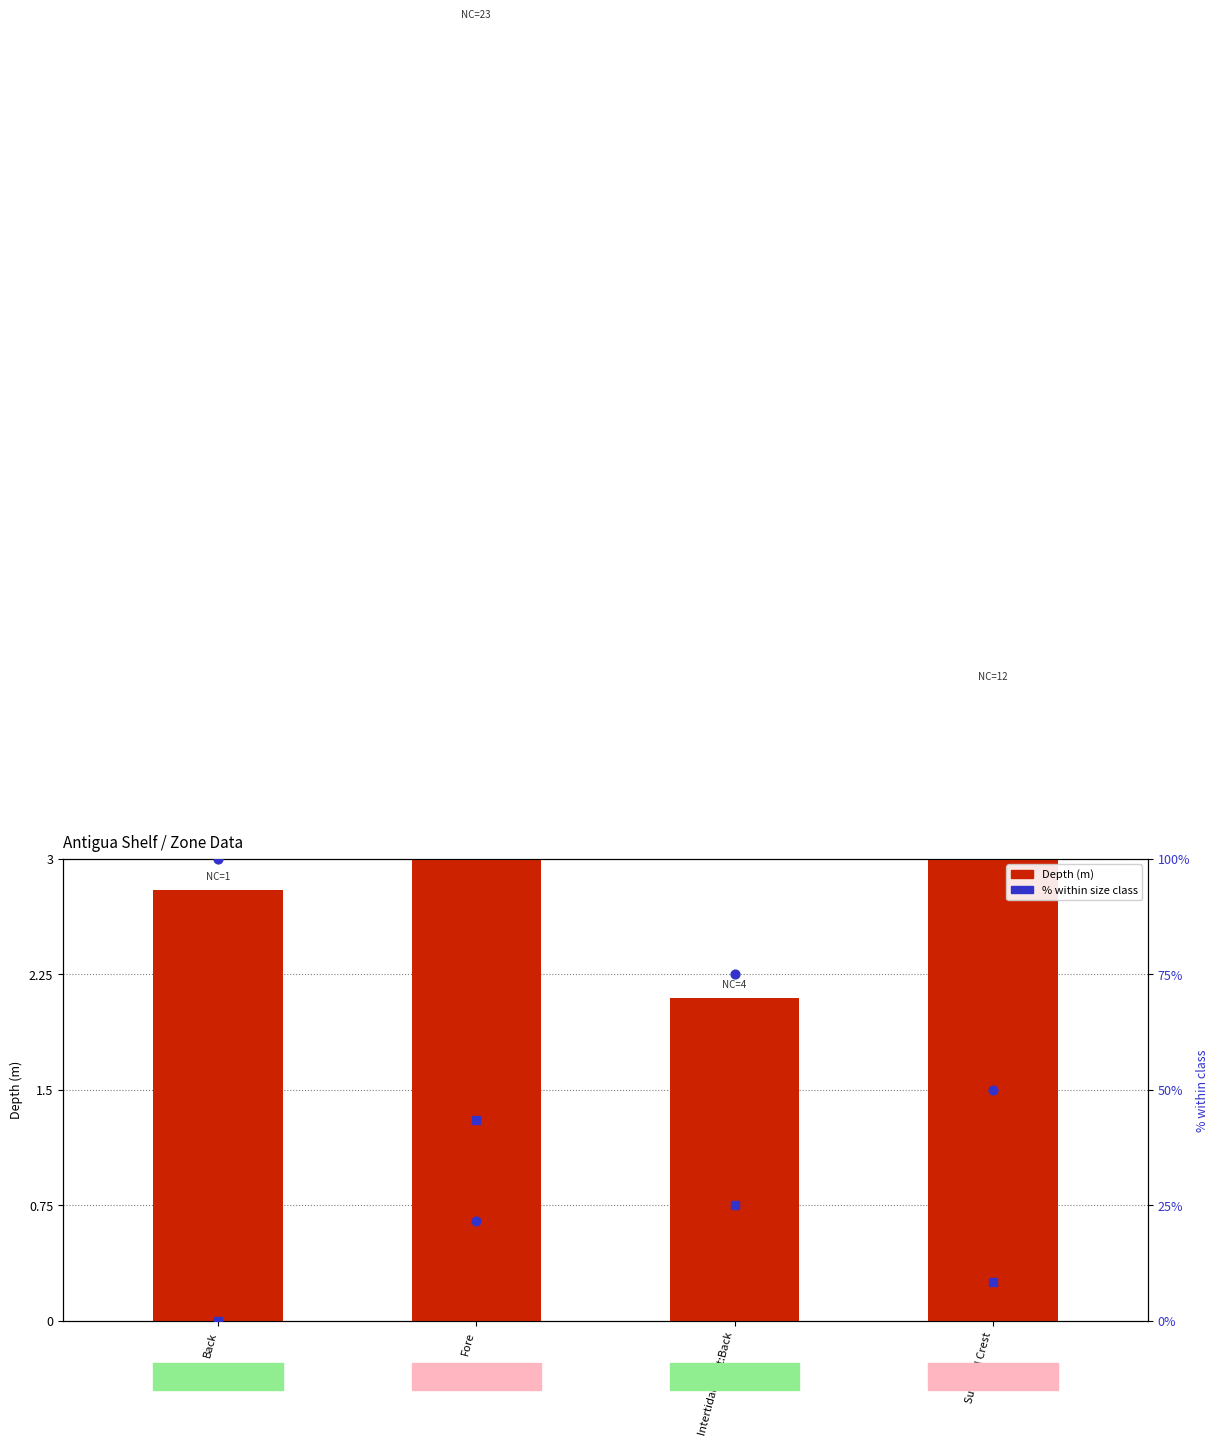

What is the total value across all series at Back?

102.8